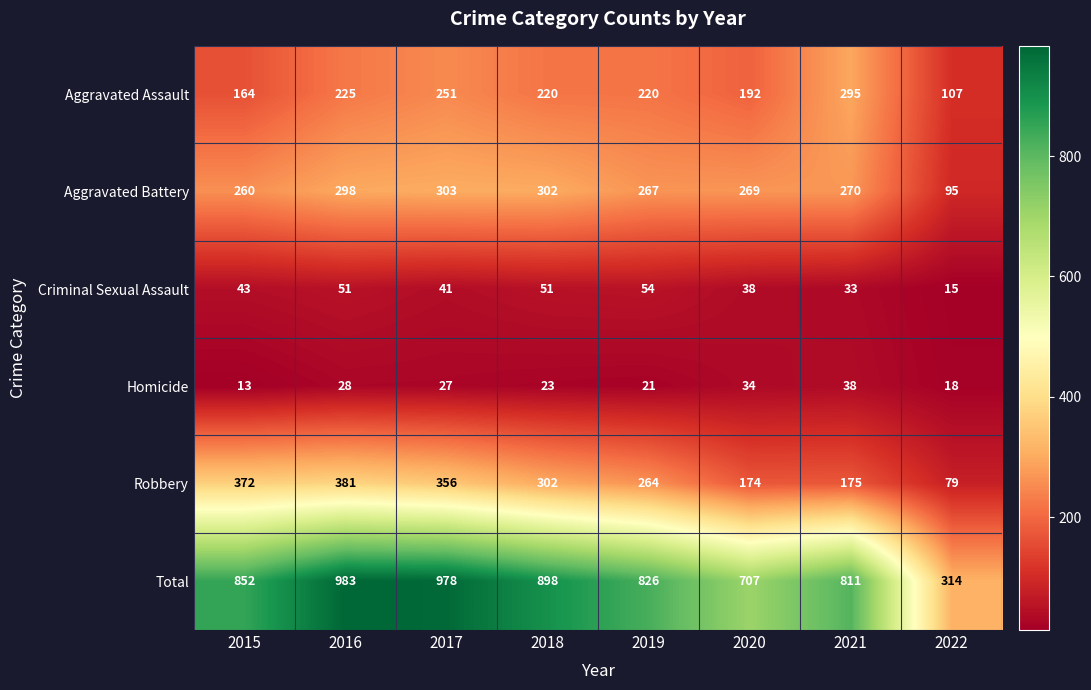

Which series has the widest spread of values?

Total